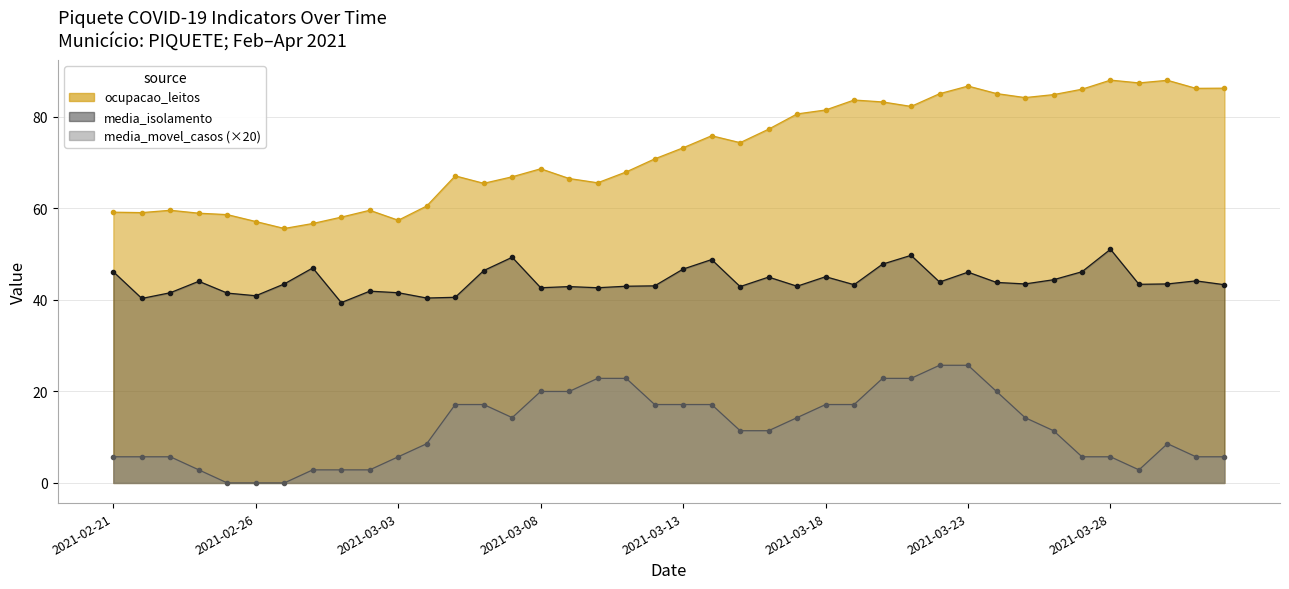

What is the greatest value displayed?

88.0